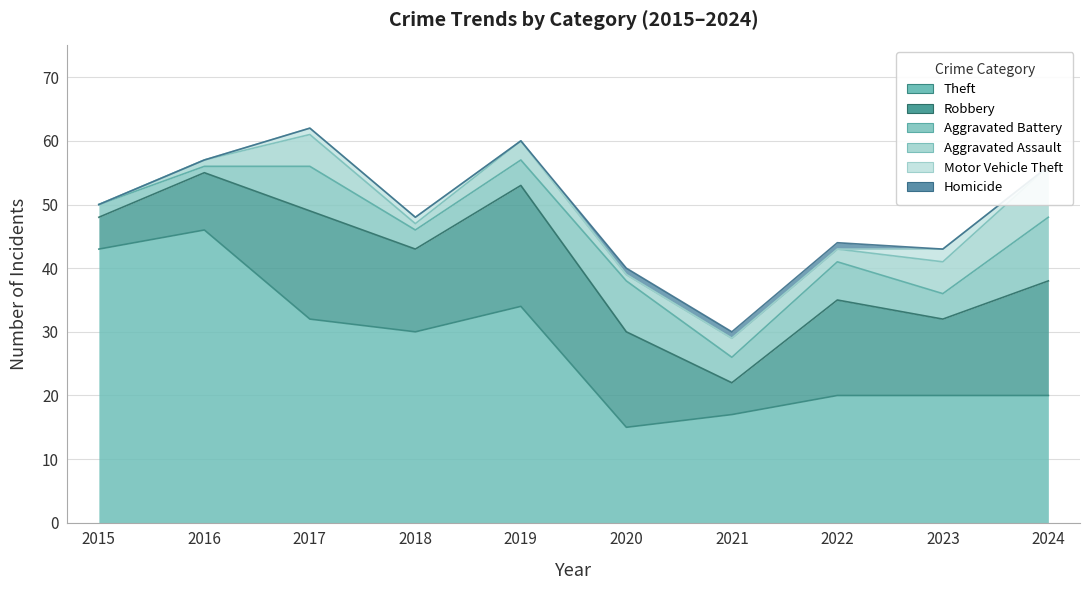

Which category has the lowest value in the Theft series?

2020